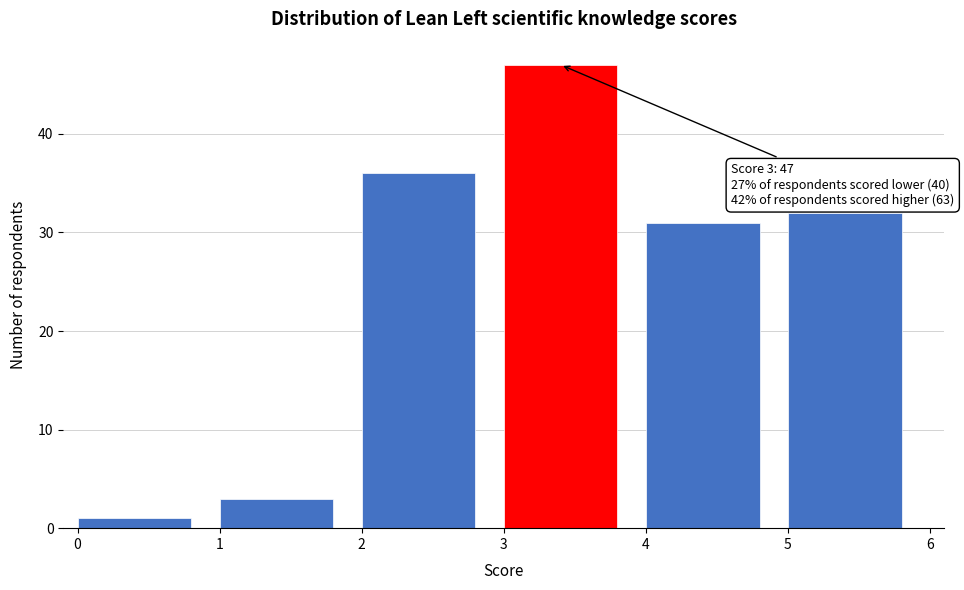

Which range on the x-axis has the tallest bar?

3 to 4